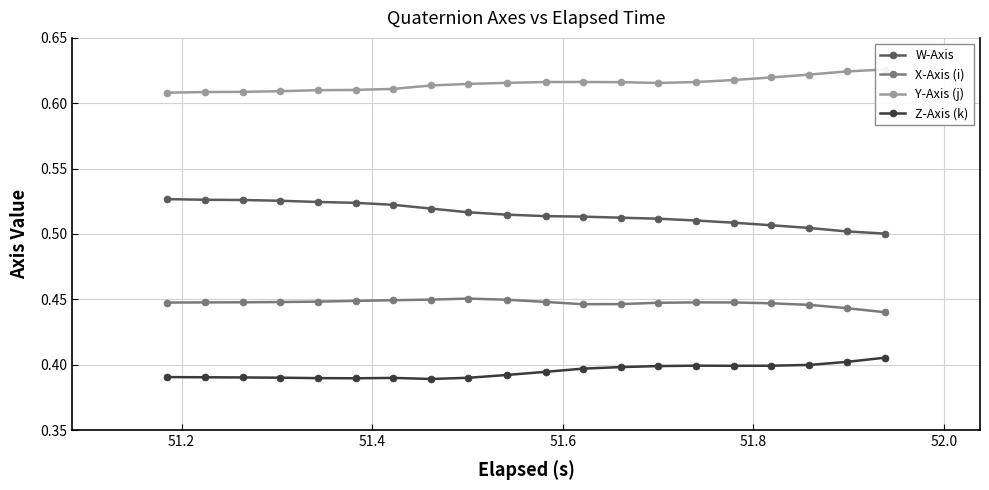

What is the average value of the W-Axis series?

0.5